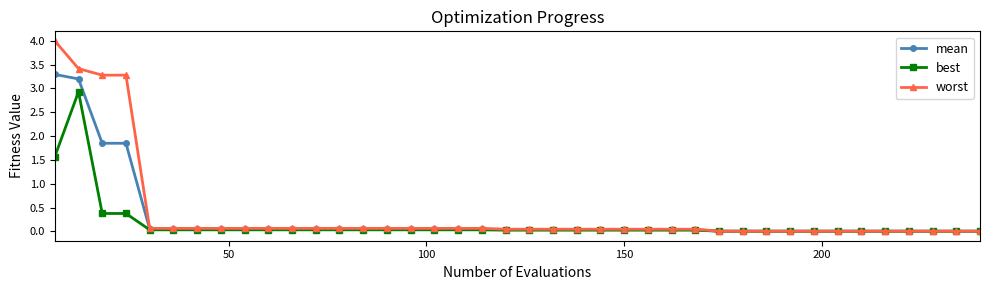

Which series has the widest spread of values?

worst